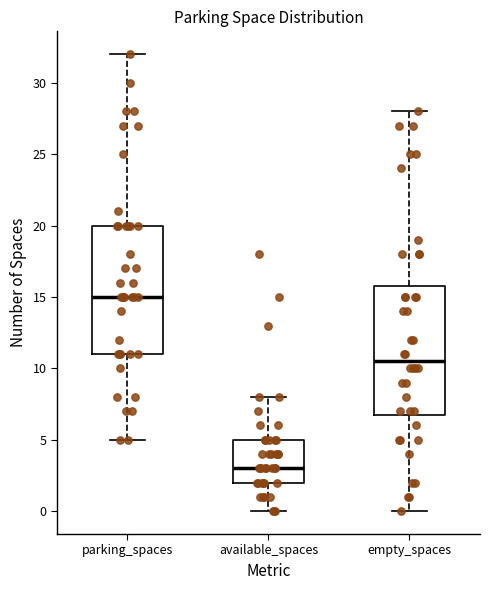

Which box's median line is the lowest?

available_spaces